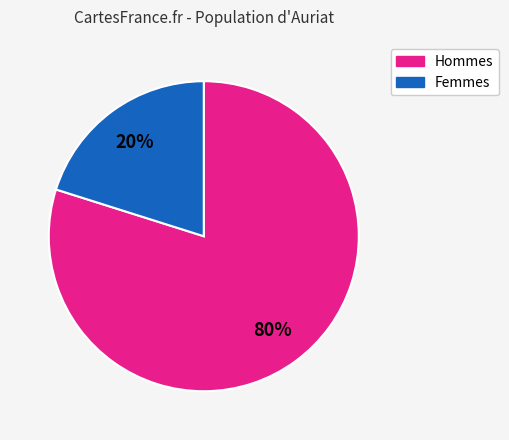

Is there a majority slice in this chart?

Yes